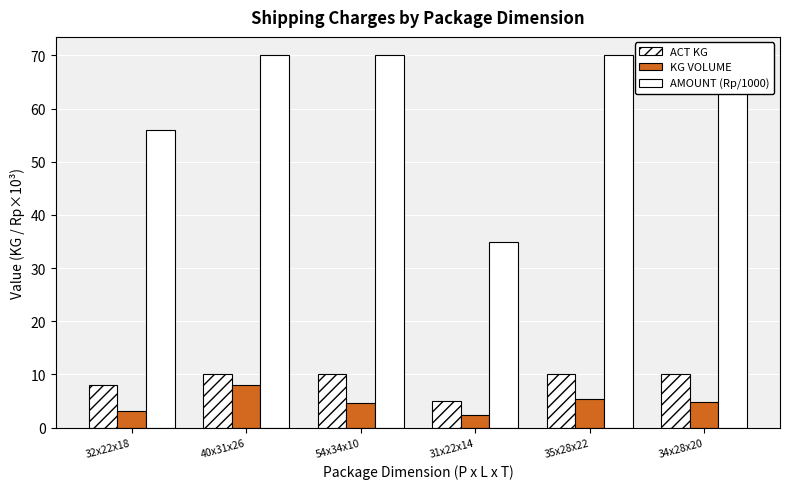

At how many categories does at least one series exceed 55?

5